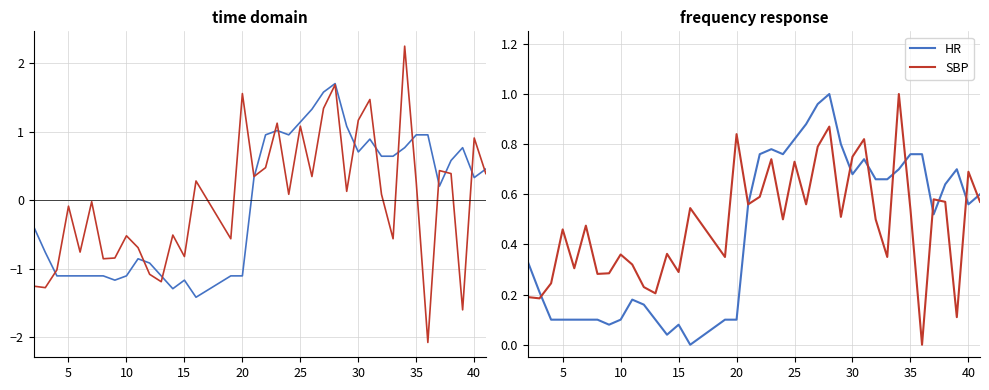

What is the average value of the HR series?

0.5